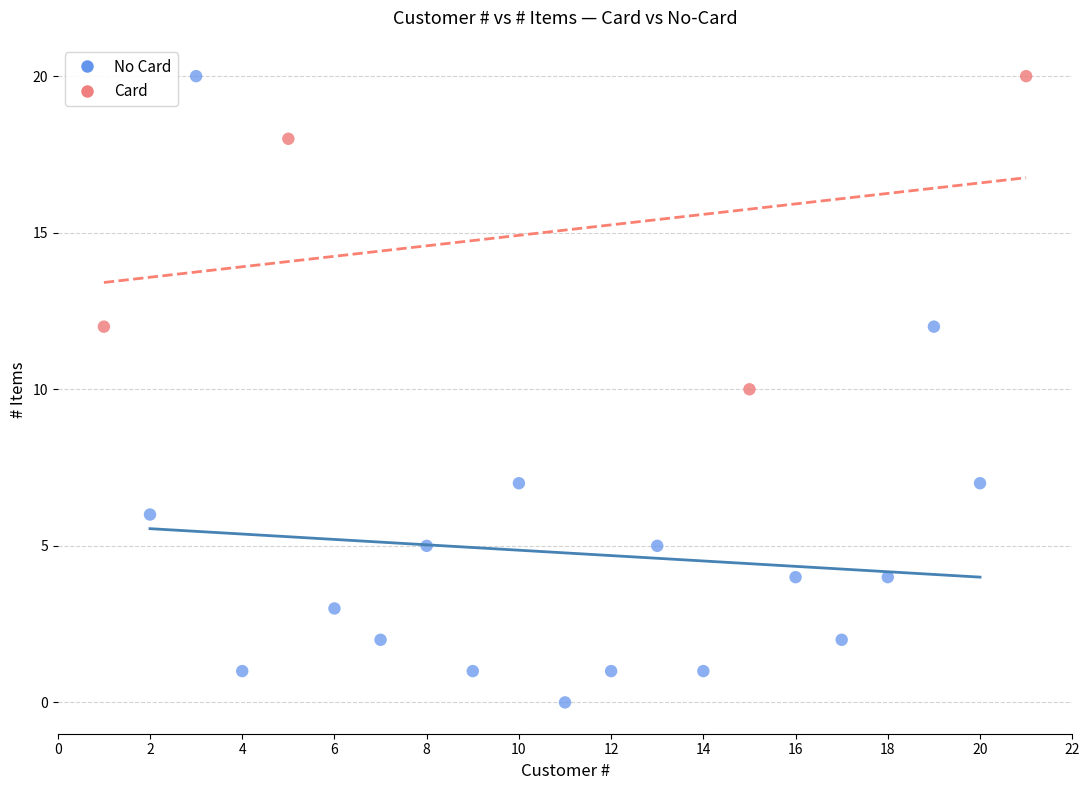

Which series has the largest Y range (max minus min)?

No Card